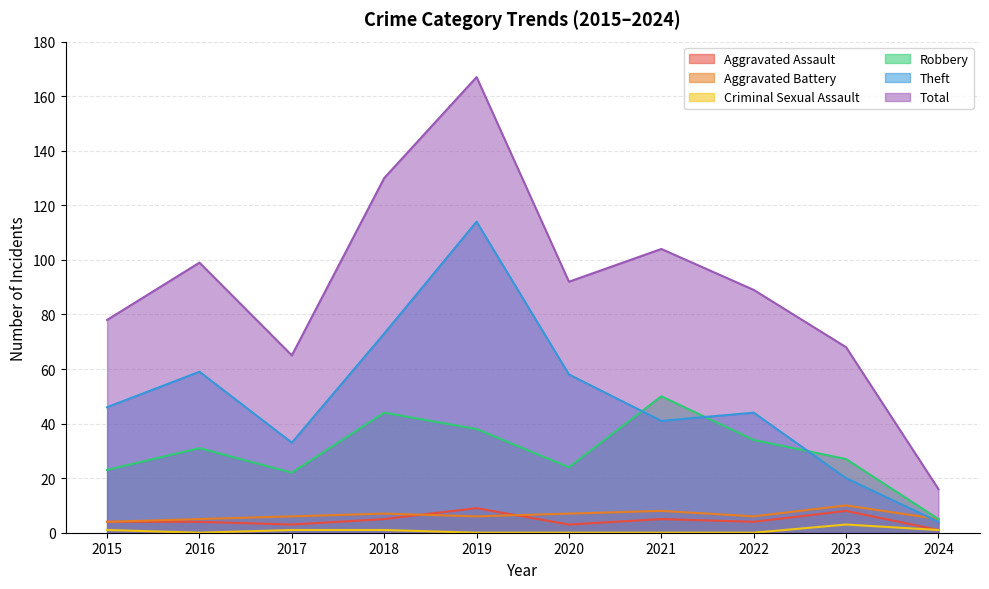

How many values in the Robbery series are below 31?

5